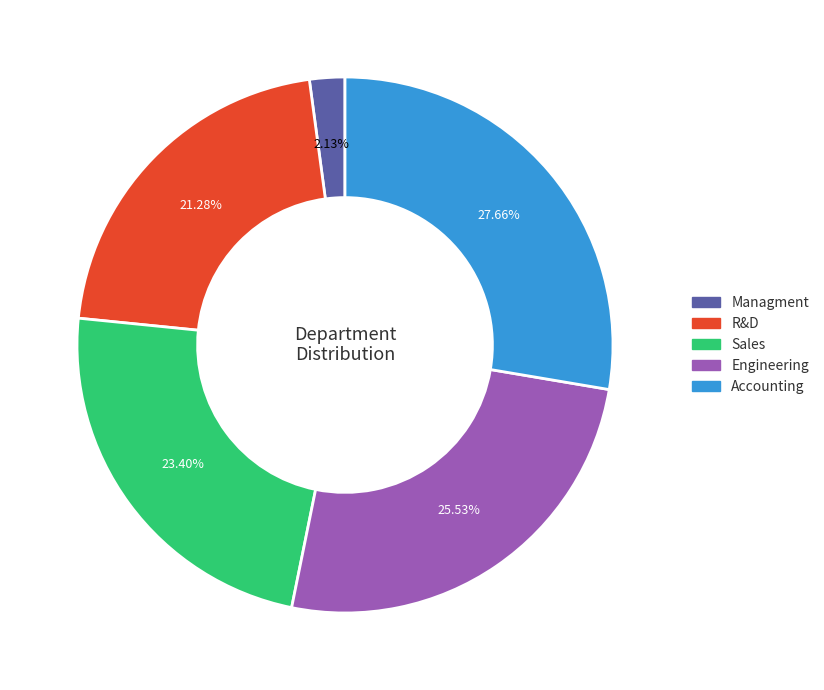

To the nearest percent, what portion does Managment represent?

2%